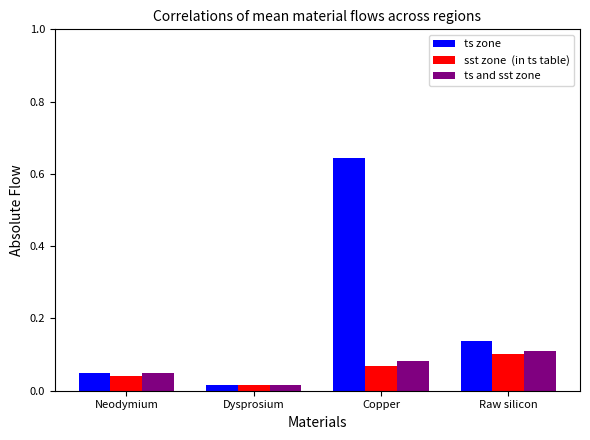

Which label corresponds to the smallest value in the chart?

Dysprosium